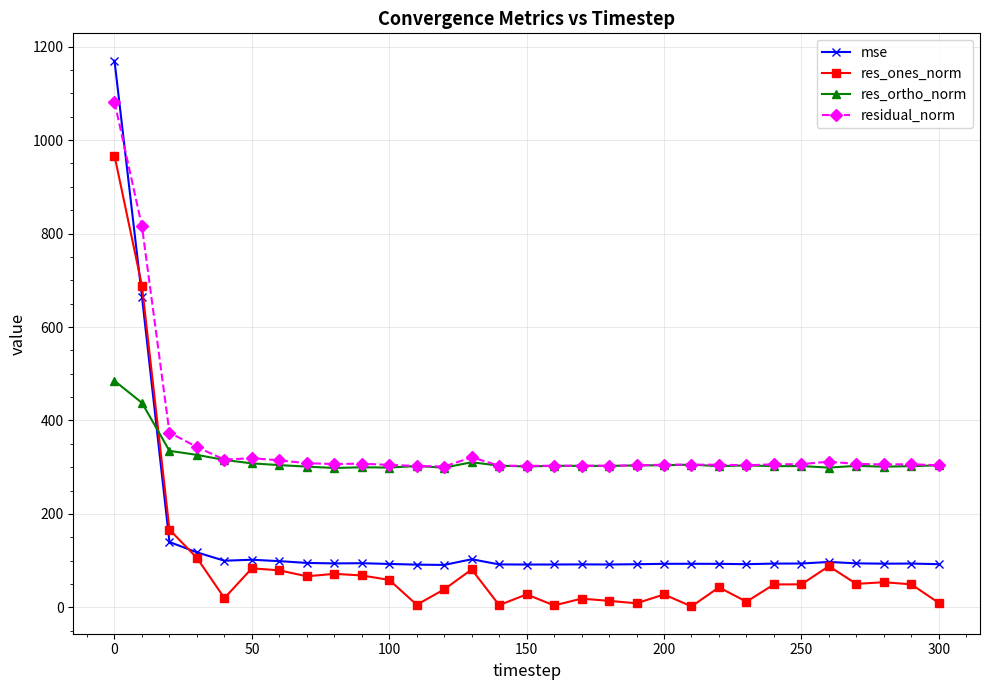

Which series ends up on top after the final intersection of res_ortho_norm and res_ones_norm?

res_ortho_norm